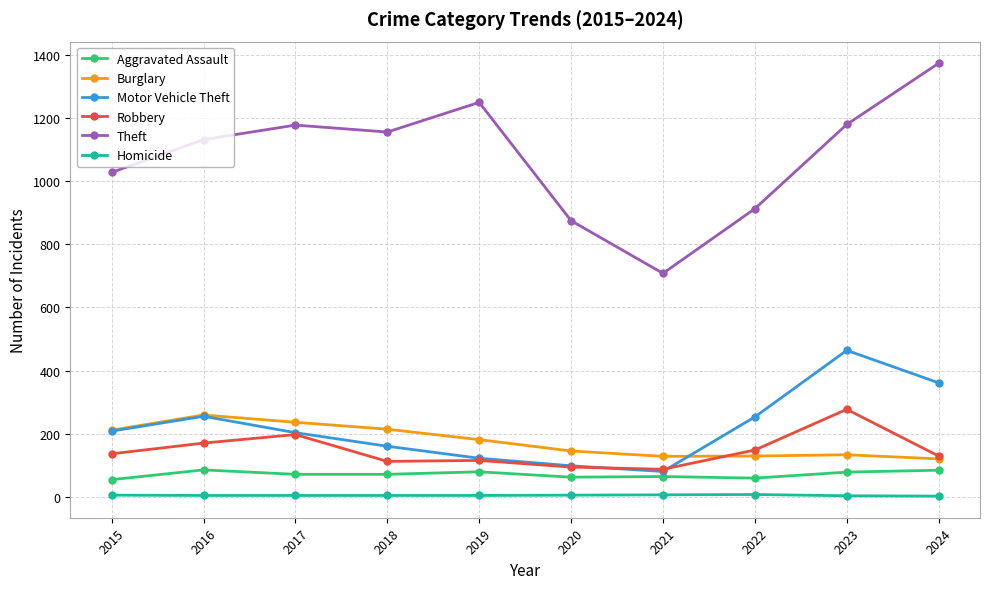

Which series changed the most between 2019 and 2024?

Motor Vehicle Theft